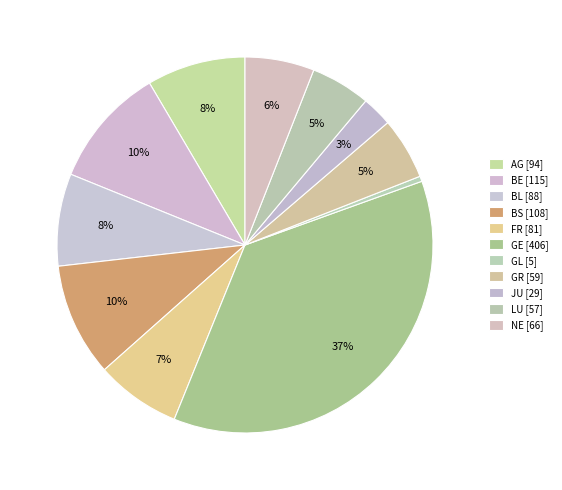

Which slice is the smallest?

GL